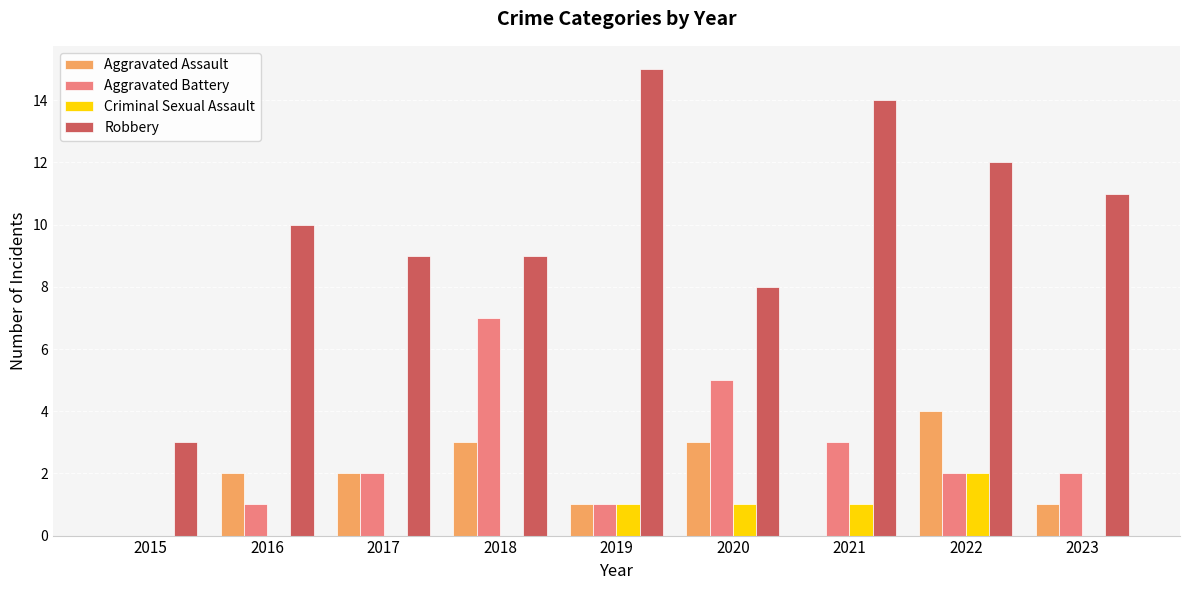

Is the value of Aggravated Assault at 2022 greater than the value of Criminal Sexual Assault at 2022?

Yes